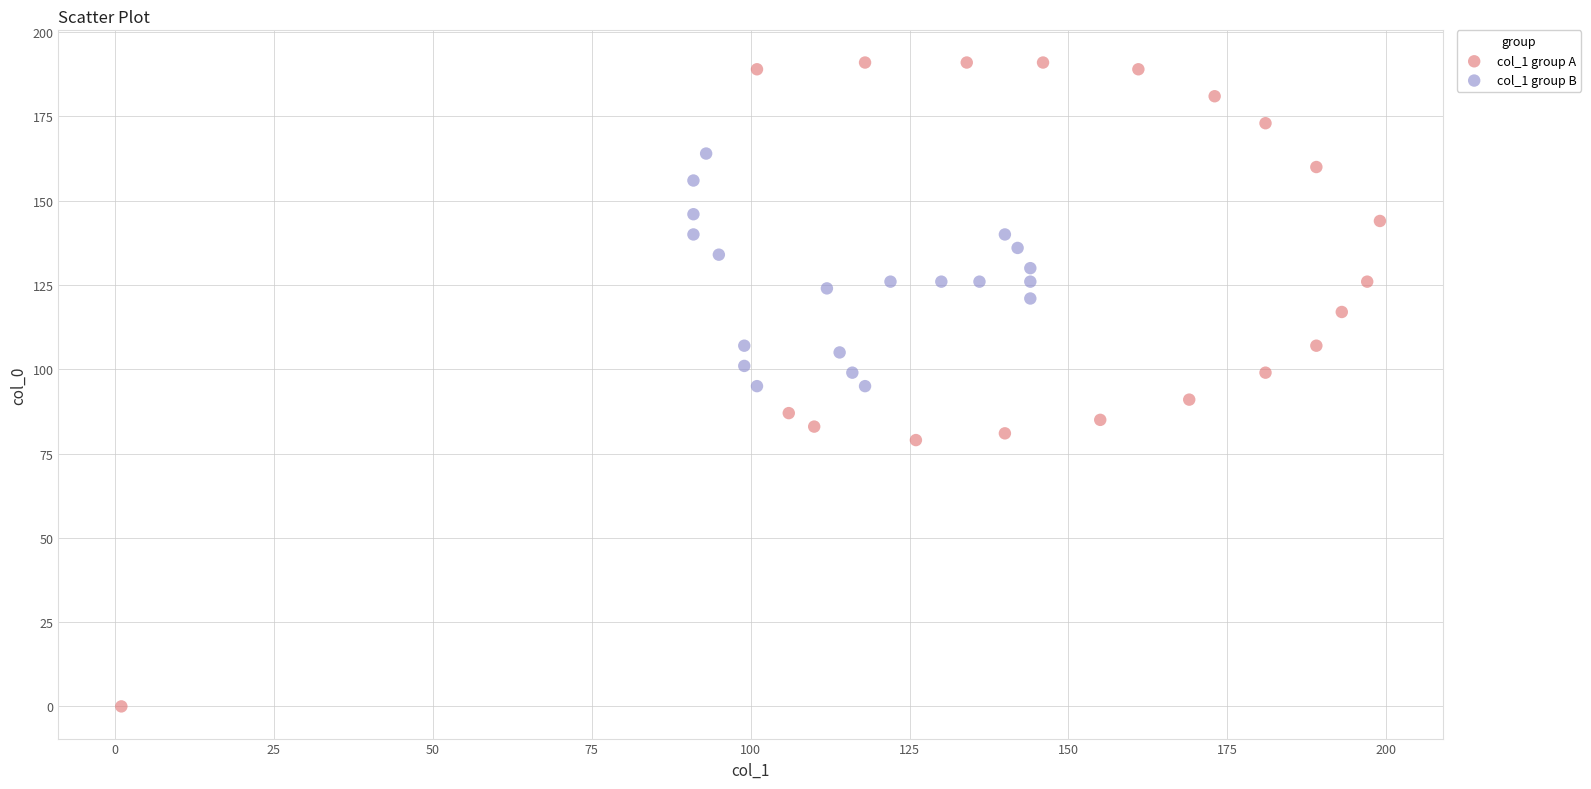

What are all the series names shown in the legend?

col_1 group A, col_1 group B